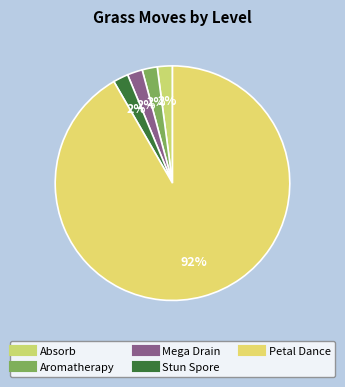

Is the sum of Petal Dance and Mega Drain greater than half?

Yes